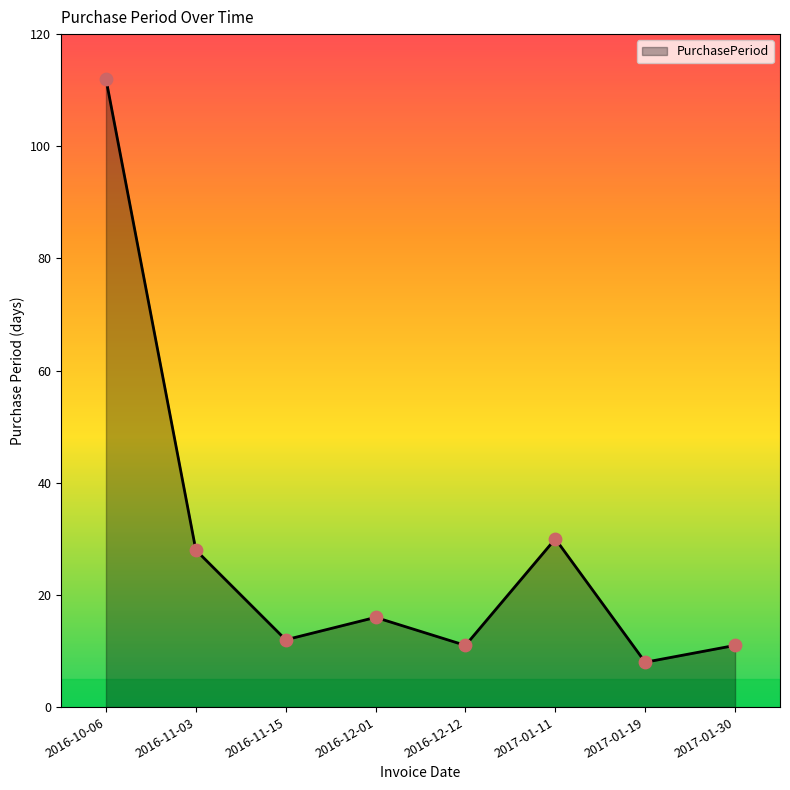

What is the ratio of the value at 2016-12-01 to the value at 2016-11-03?

0.6